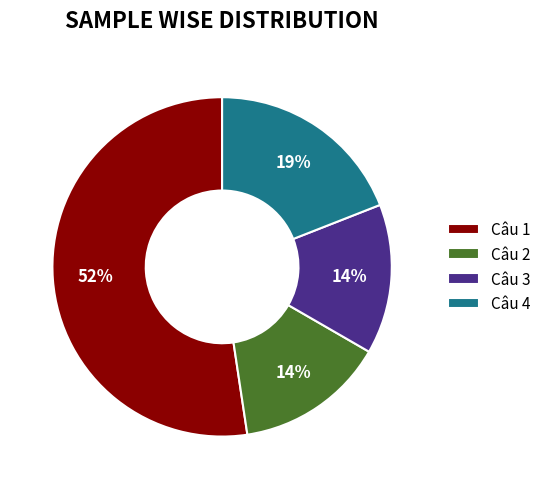

Combined, do Câu 2 and Câu 4 account for over 50%?

No